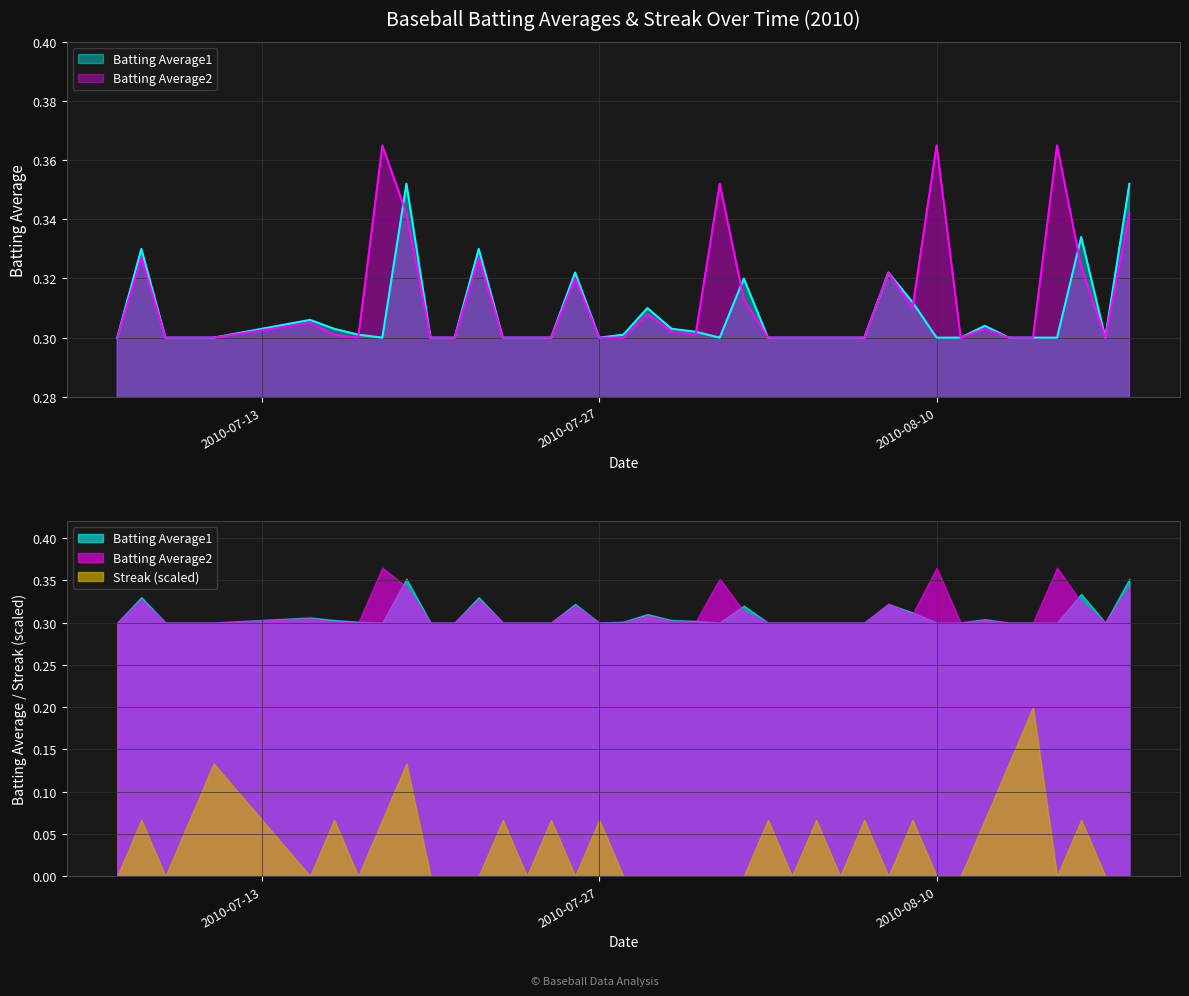

In Batting Average2, how many points are lower than both neighbors (excluding endpoints)?

5